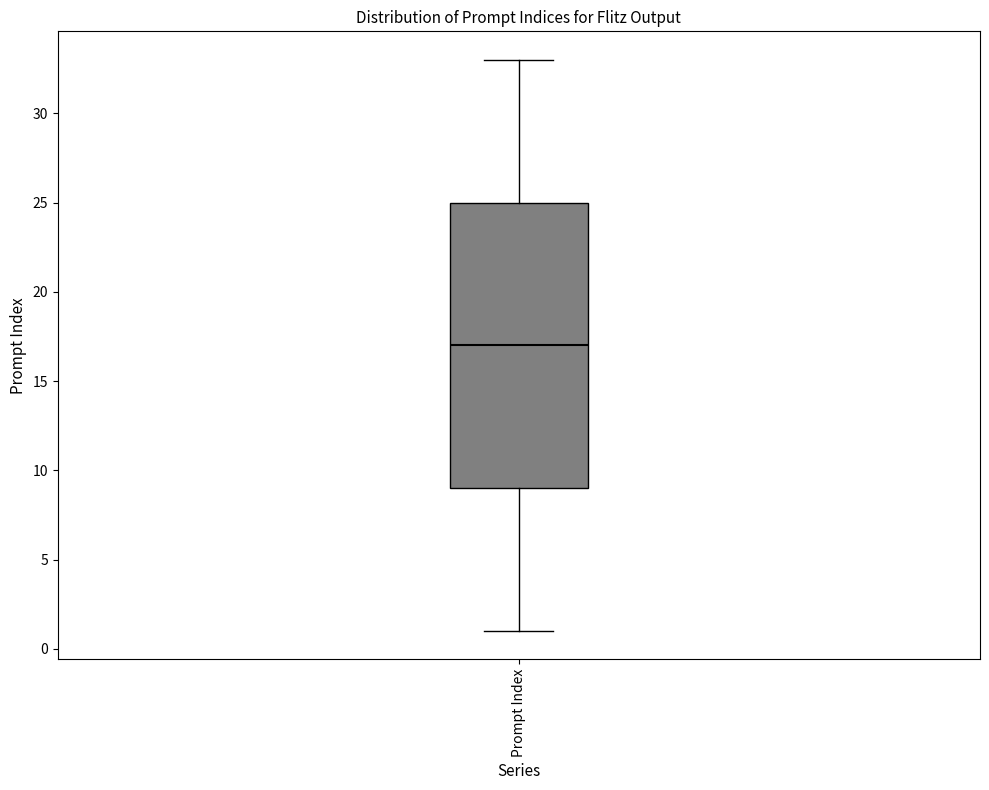

Read this box plot against the y-axis: the position of the median line, the range covered by the box, and the ends of both whiskers. The values are not printed on the chart, so give them approximately, as read against the axis.

median 17, box 9 to 25, whiskers 1 to 33